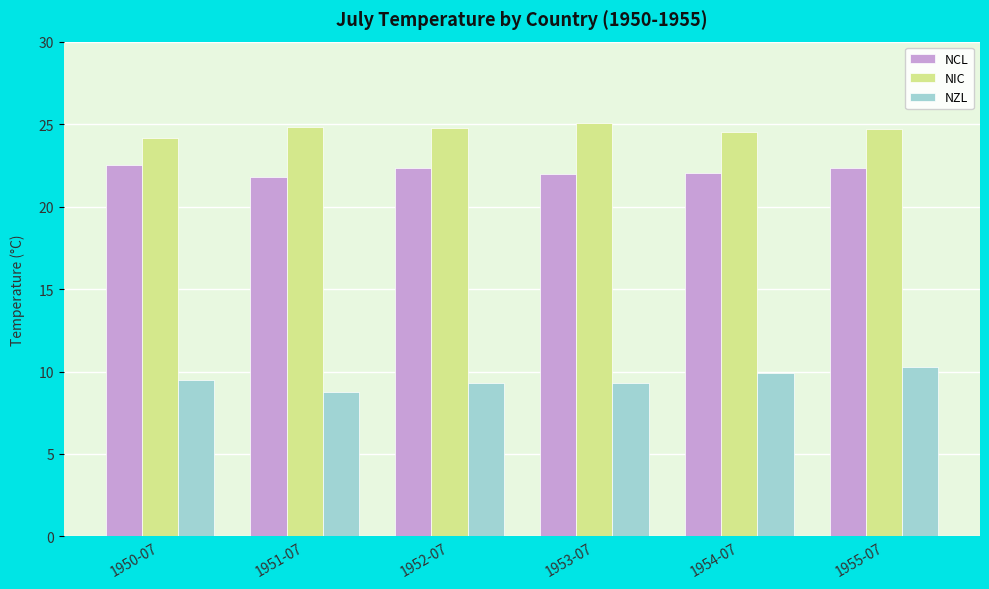

What position from the right is 1954-07?

2